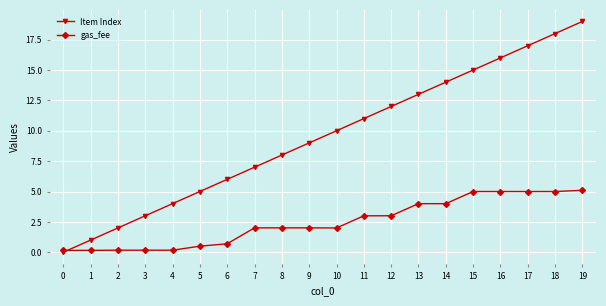

Count the number of data series in this chart.

2